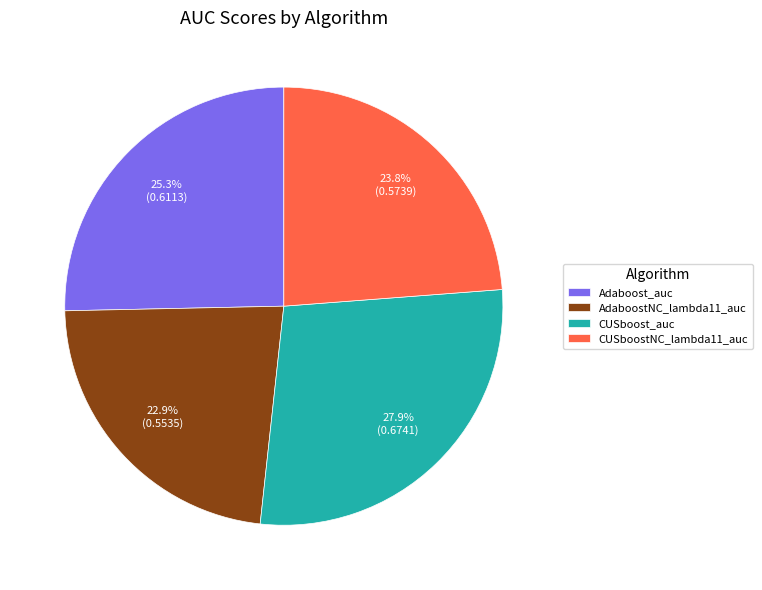

What is the smallest slice in the pie chart?

AdaboostNC_lambda11_auc